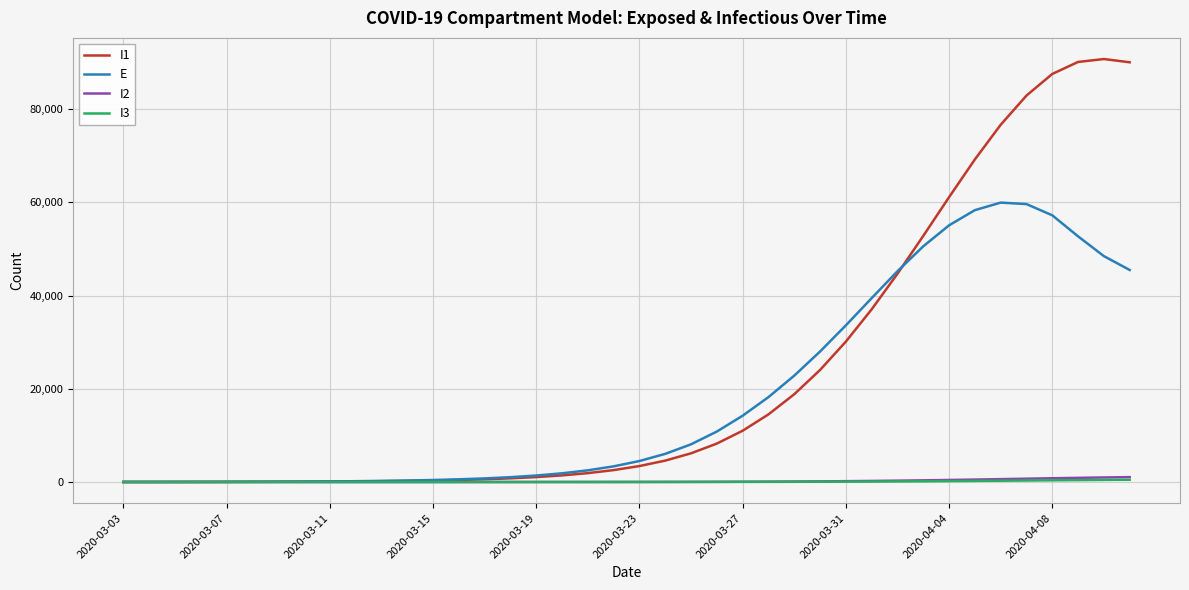

Which series has the widest spread of values?

I1